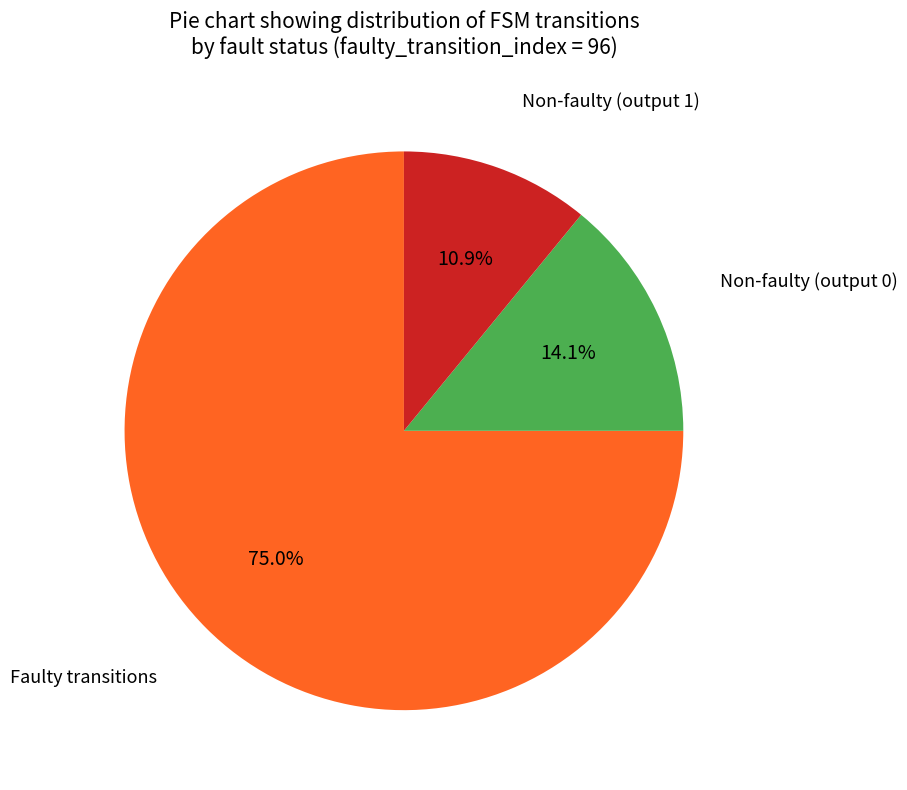

Is there a majority slice in this chart?

Yes